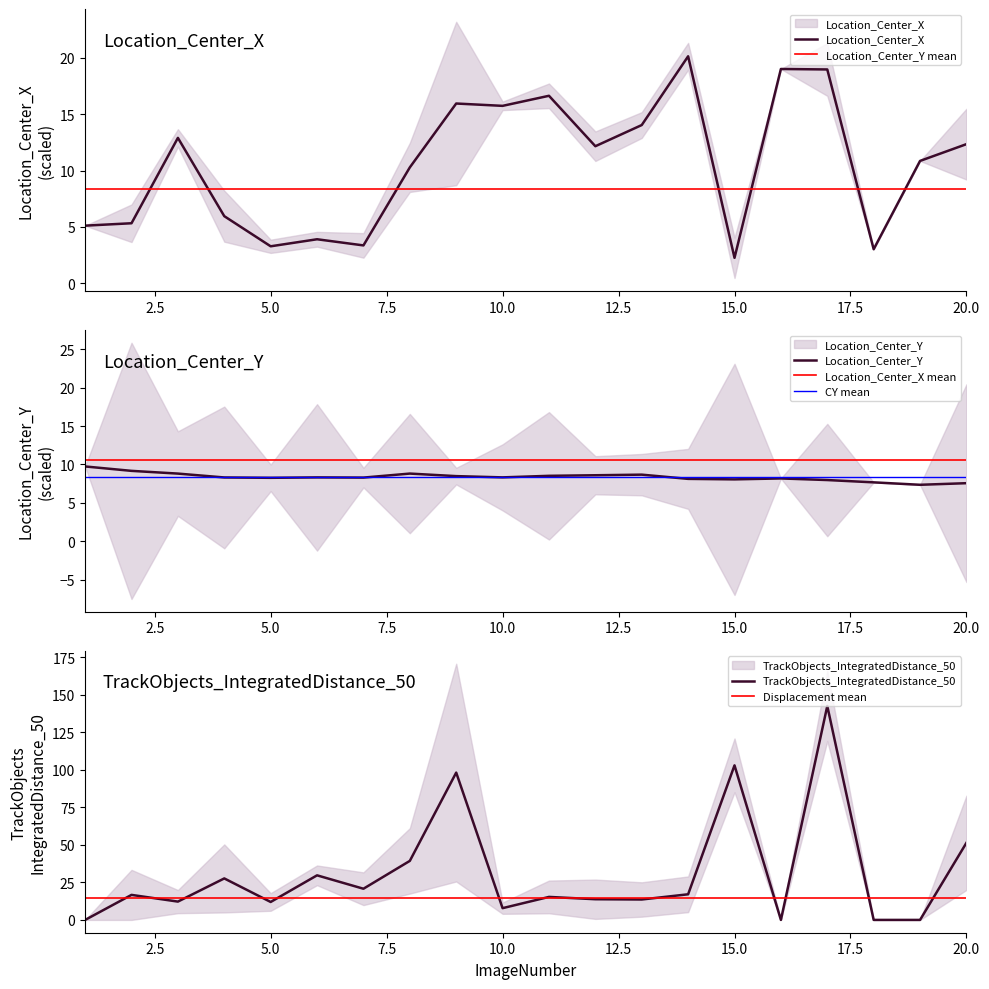

Does the chart have visible grid lines?

No